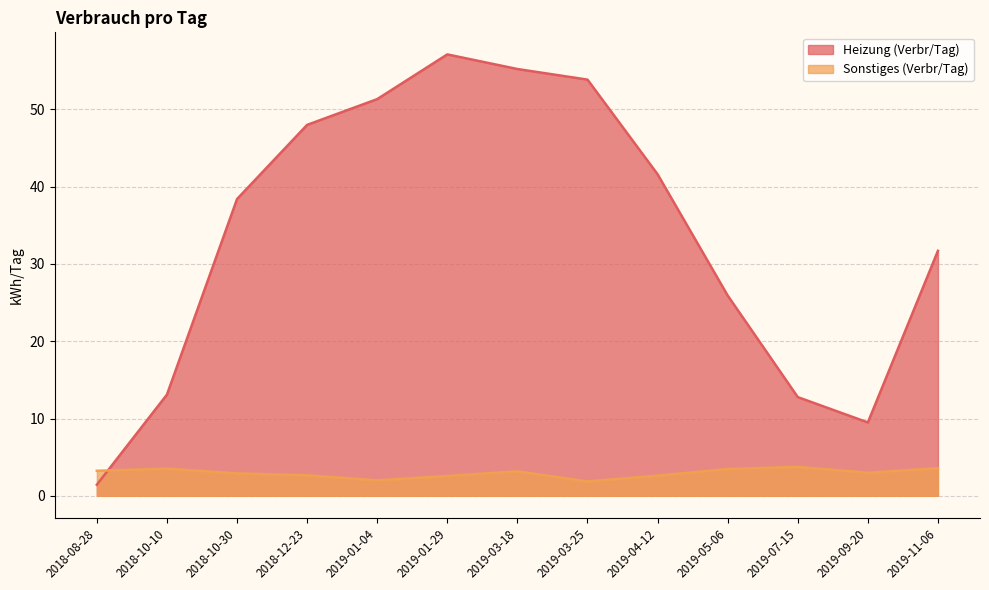

At which label does Heizung (Verbr/Tag) reach its minimum?

2018-08-28